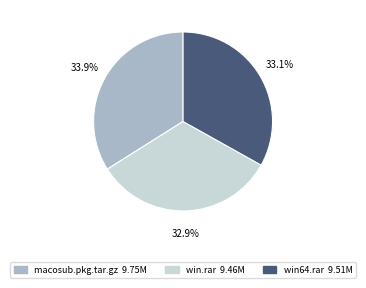

Is there any slice that represents more than half of the pie?

No